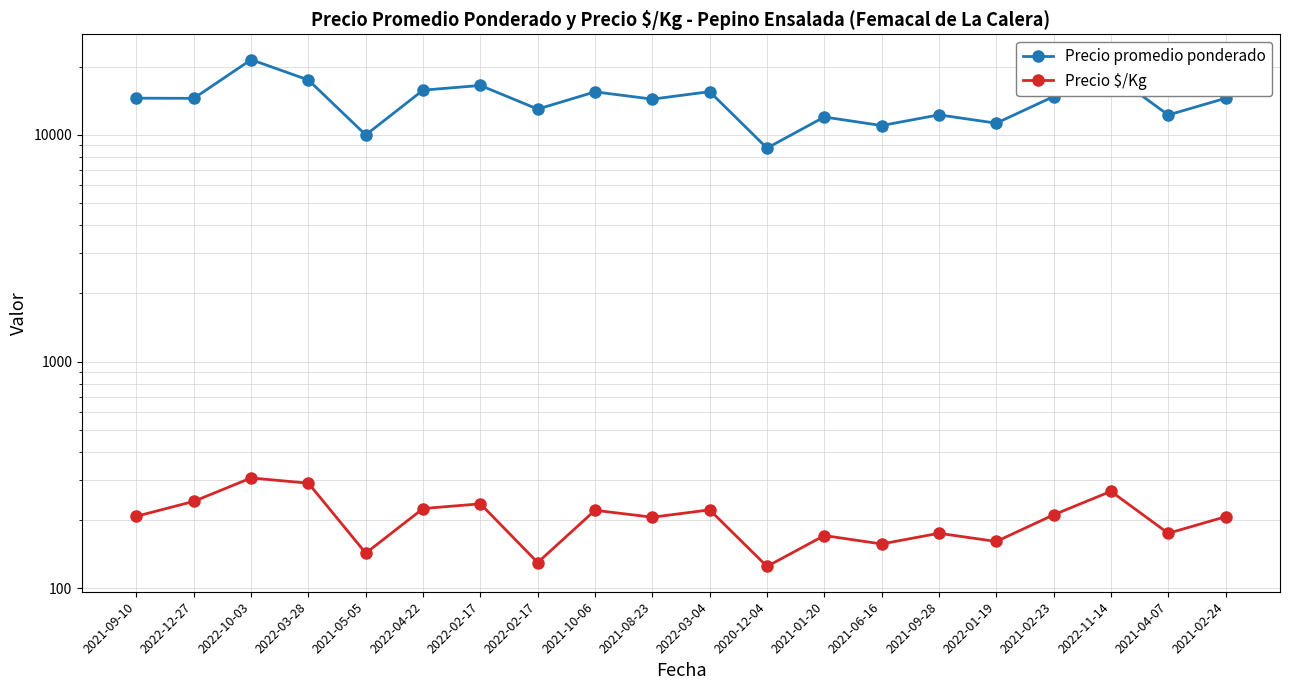

List the labels in order of Precio promedio ponderado value, smallest first.

2020-12-04, 2021-05-05, 2021-06-16, 2022-01-19, 2021-01-20, 2021-04-07, 2021-09-28, 2022-02-17, 2021-08-23, 2022-12-27, 2021-02-24, 2021-09-10, 2021-02-23, 2021-10-06, 2022-03-04, 2022-04-22, 2022-02-17, 2022-03-28, 2022-11-14, 2022-10-03